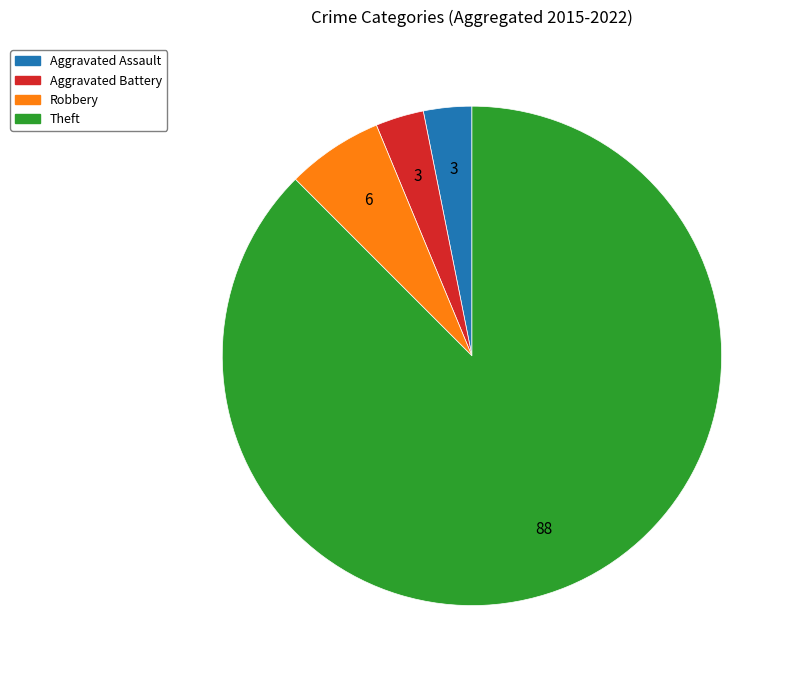

Combined, do Aggravated Battery and Theft account for over 50%?

Yes